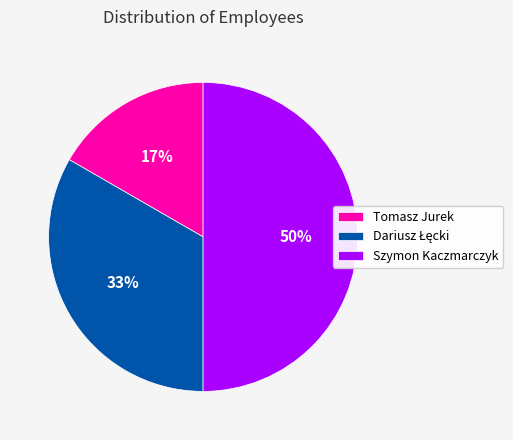

Is it true that Tomasz Jurek is 10% of the pie?

False